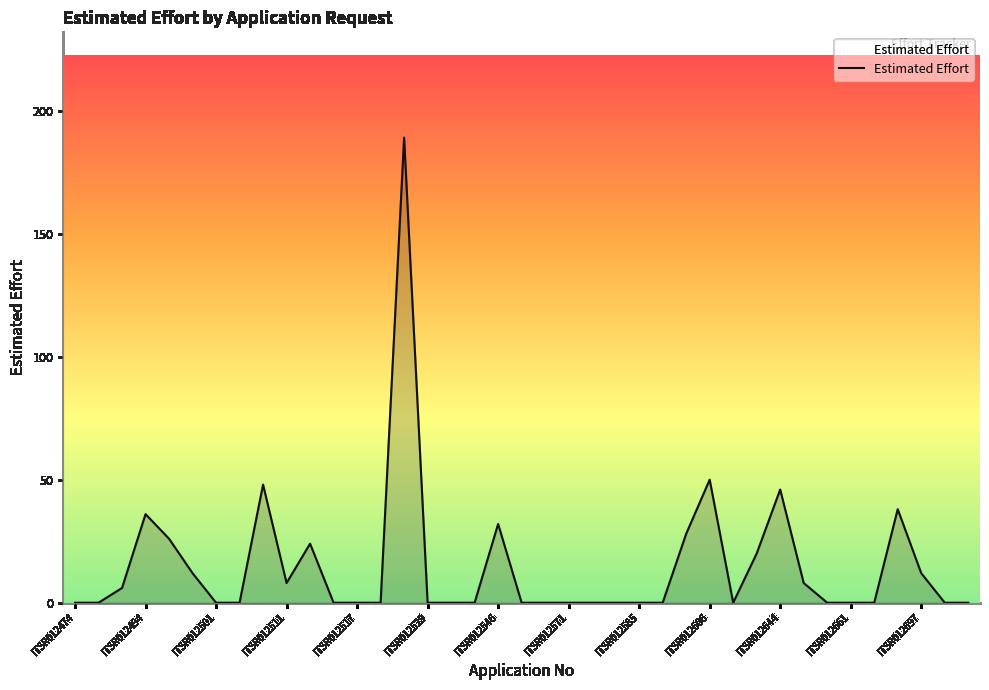

What is the greatest value displayed?

189